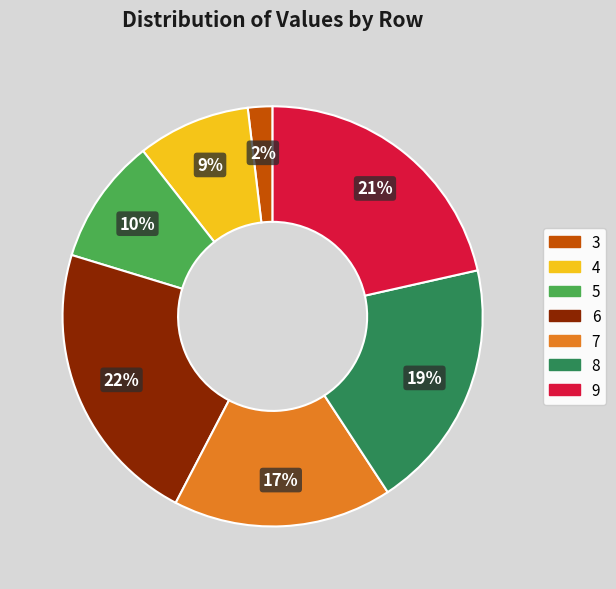

Approximately how many times larger is the value at 7 compared to 4?

1.9